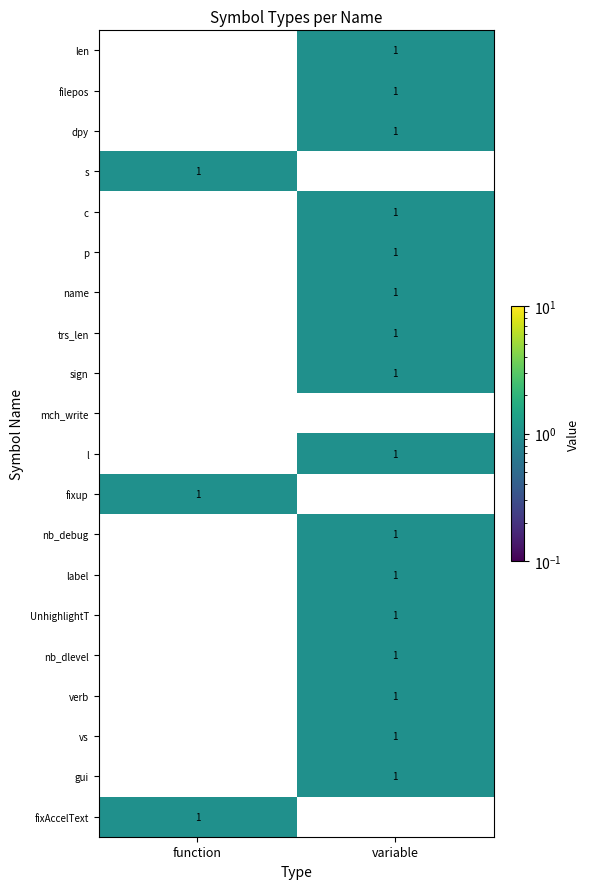

At which category is the sum across all series the highest?

variable